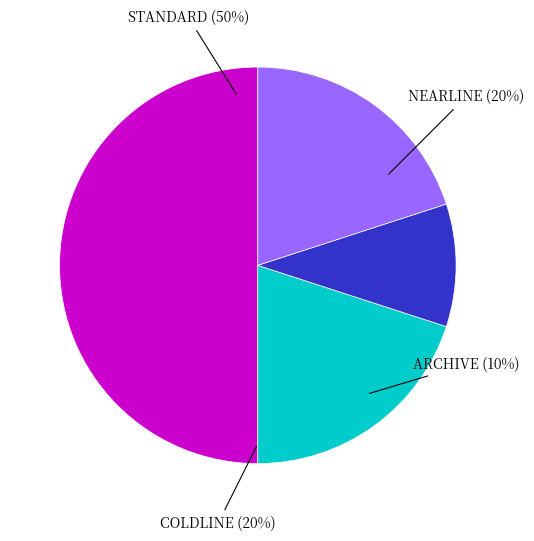

How many segments does this pie chart have?

4